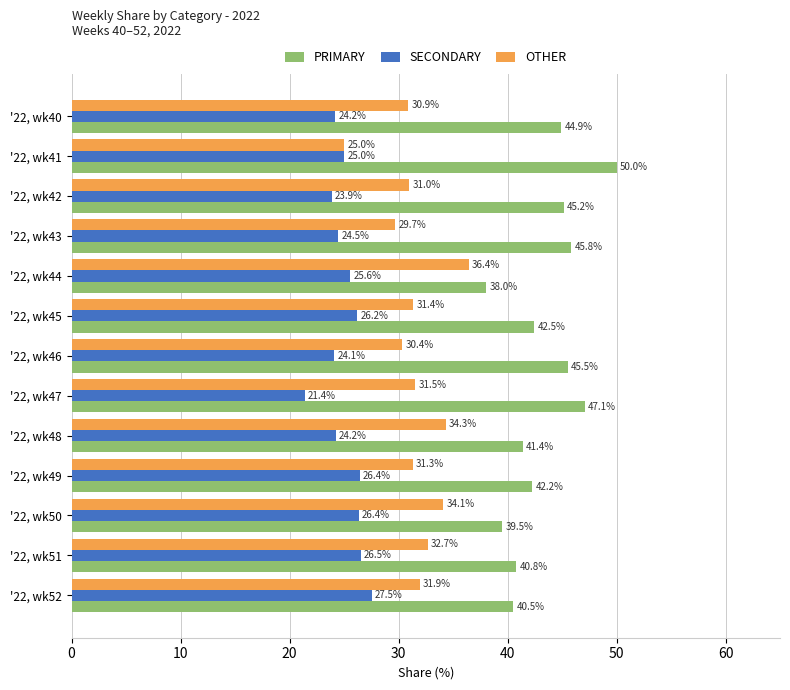

Read the PRIMARY value at '22, wk48.

41.4